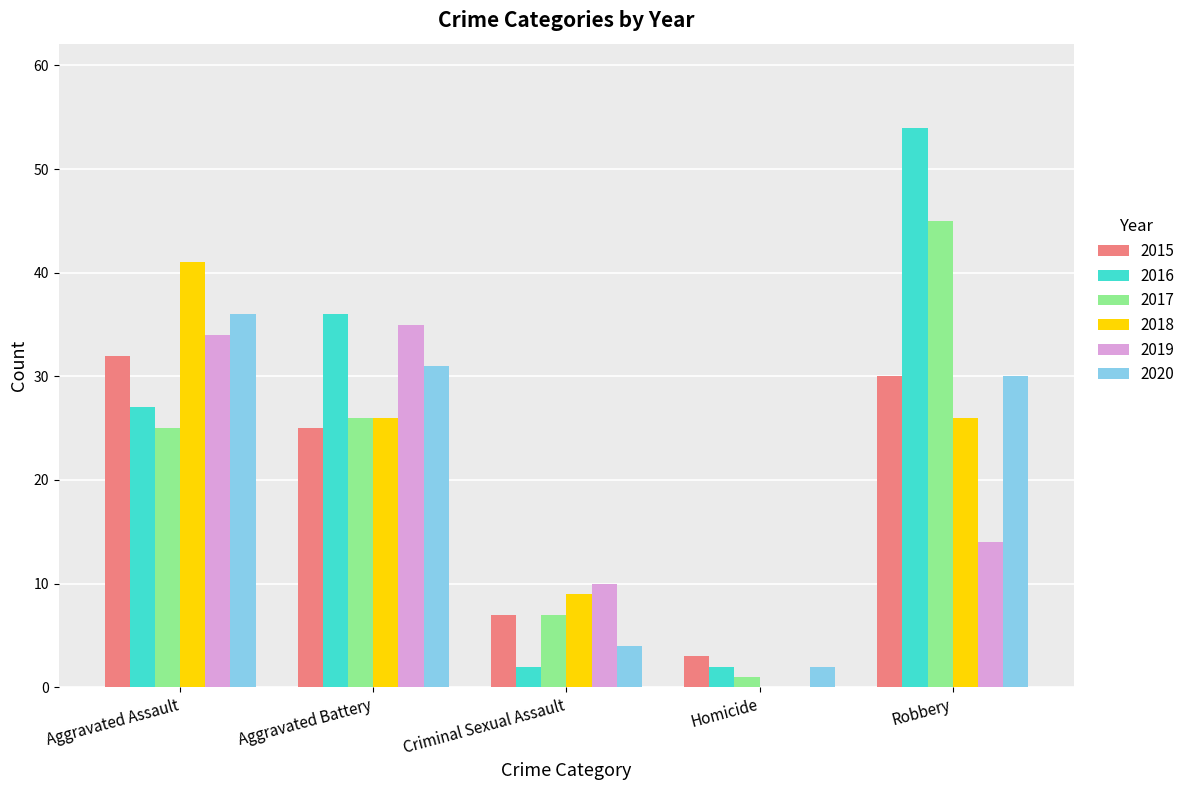

What value does the 2017 series have at Aggravated Assault?

25